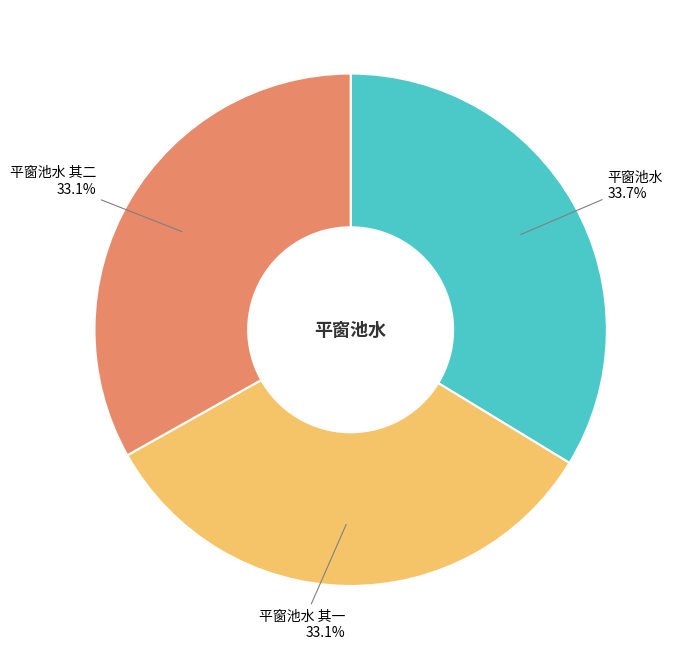

Is there a majority slice in this chart?

No